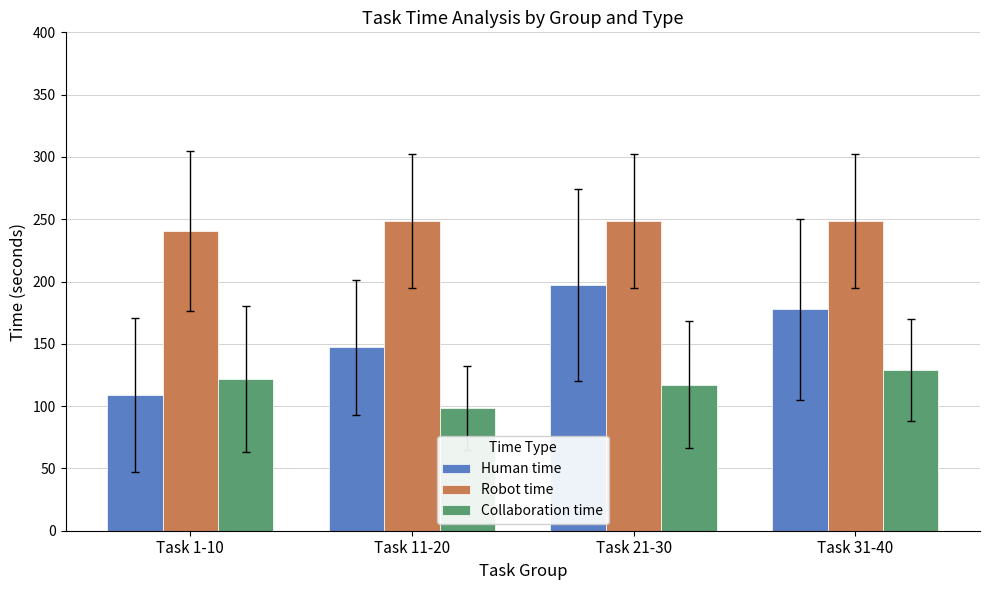

What is the difference between the Collaboration time values at Task 1-10 and Task 21-30?

4.8